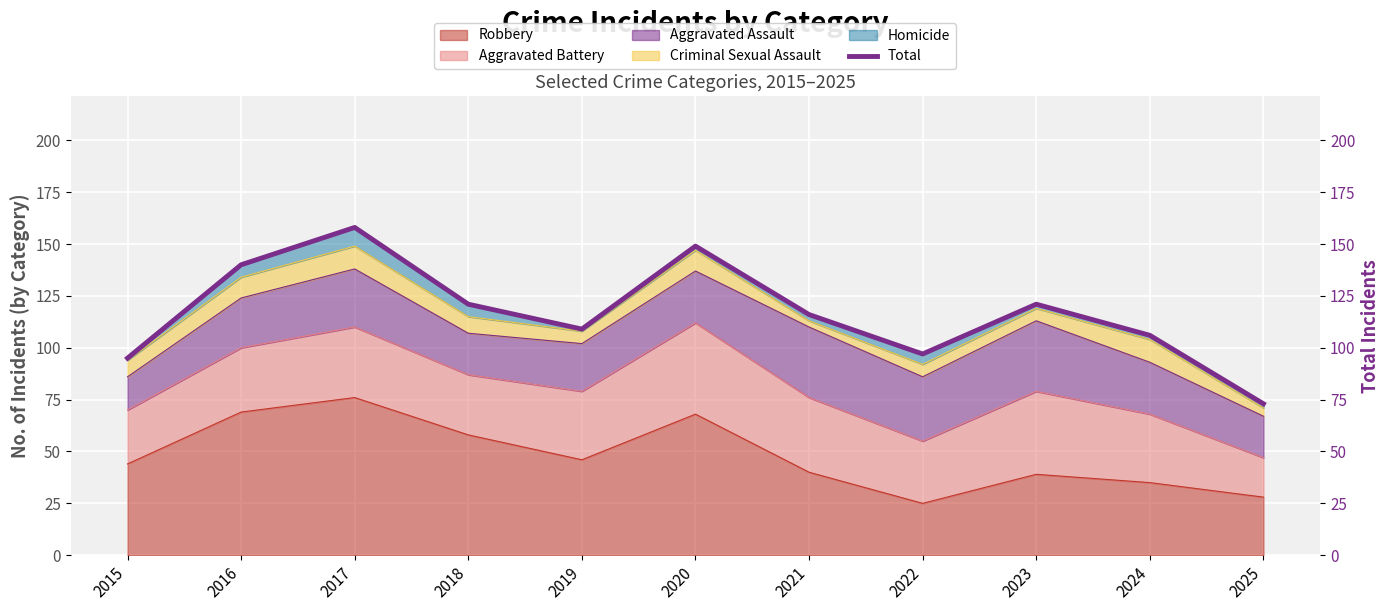

Which has a higher value, 2018 or 2025?

2018